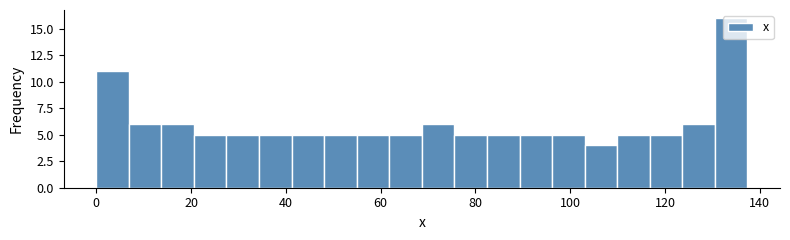

Around what value on the x-axis is the tallest bar? Give the approximate position of its centre, as read against the axis.

134